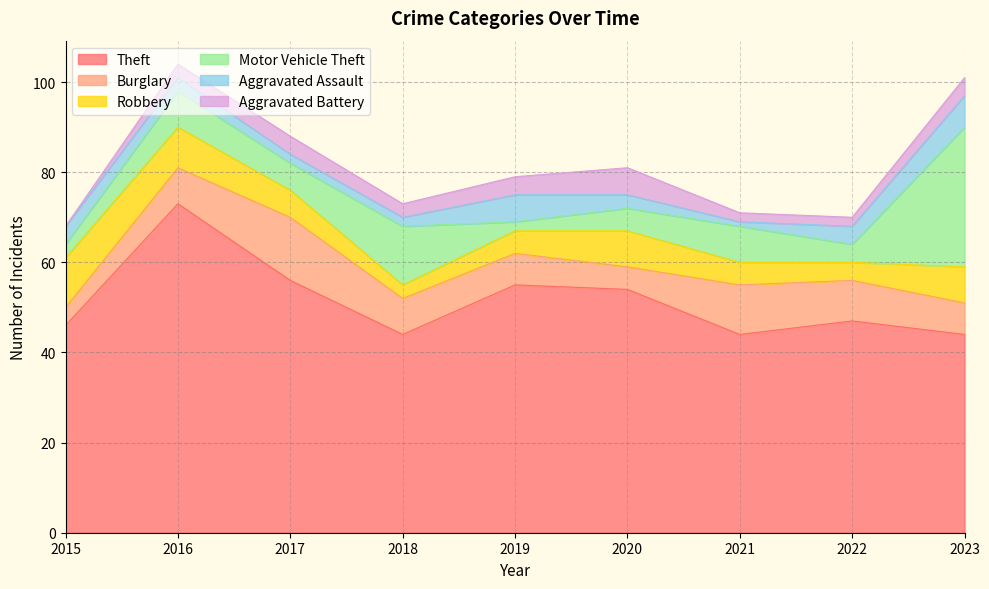

Is the value of Theft at 2019 greater than the value of Burglary at 2022?

Yes